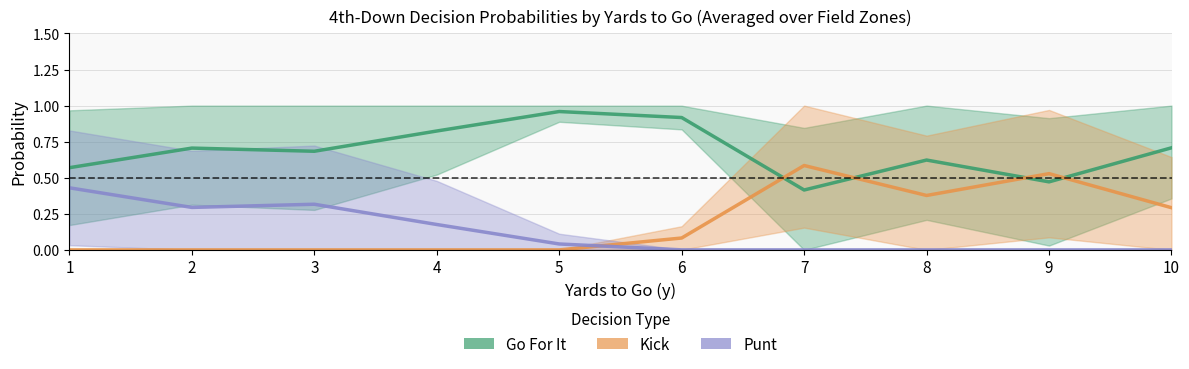

True or false: Go For It and Punt cross at least once.

False